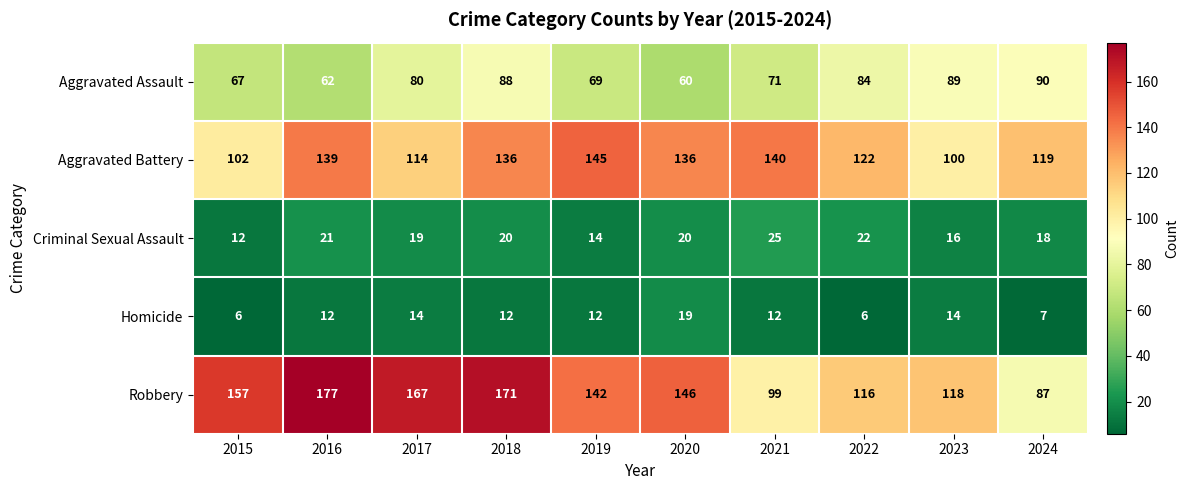

What is the difference between the highest and lowest values at 2021?

128